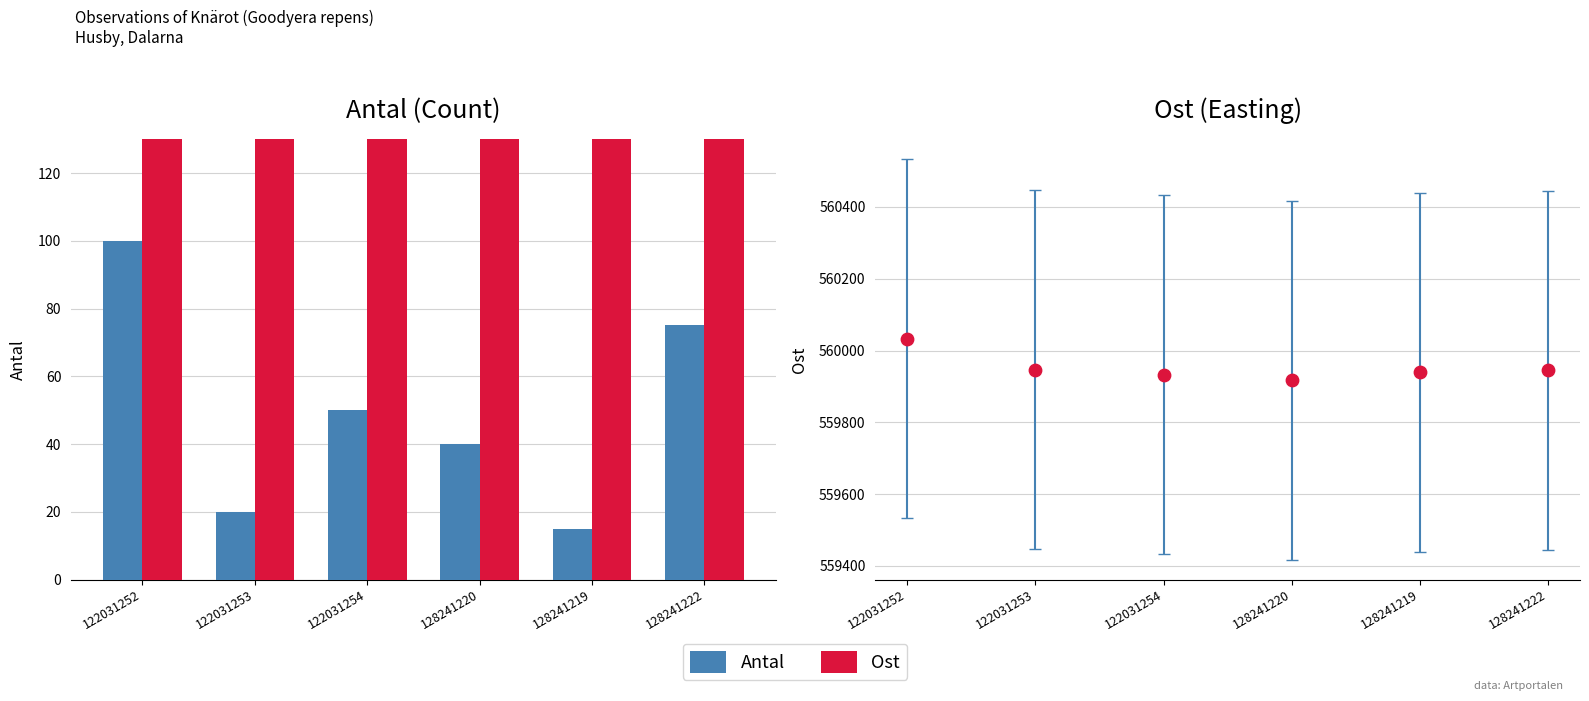

Which series has the largest total across all categories?

Ost